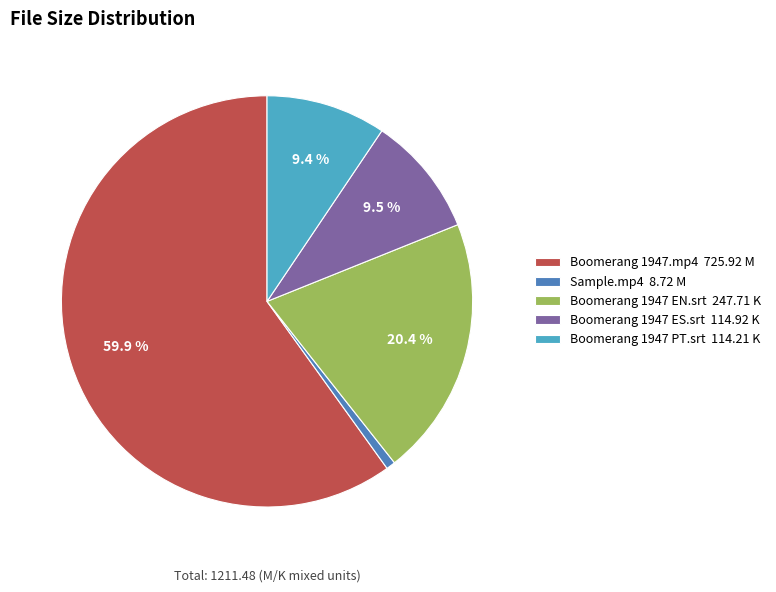

What is the ratio of the value at Boomerang 1947 ES.srt to the value at Boomerang 1947.mp4?

0.2